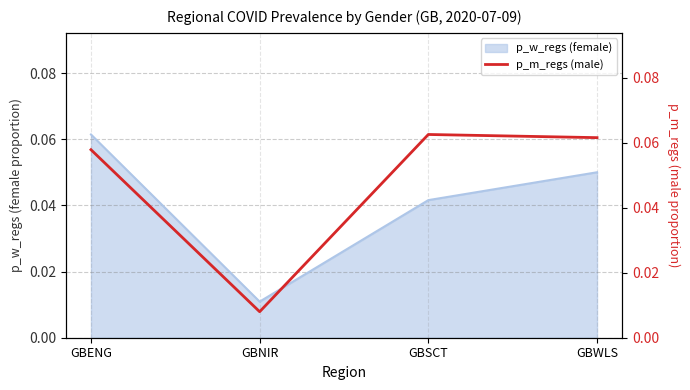

Which category has the lowest value across all series?

GBNIR